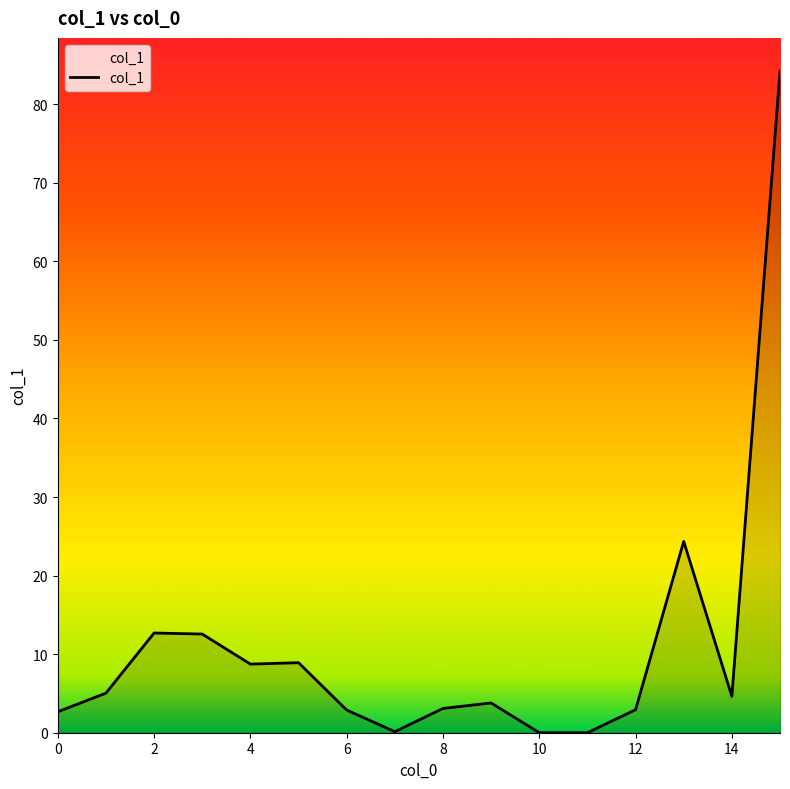

How many series are shown in this chart?

1